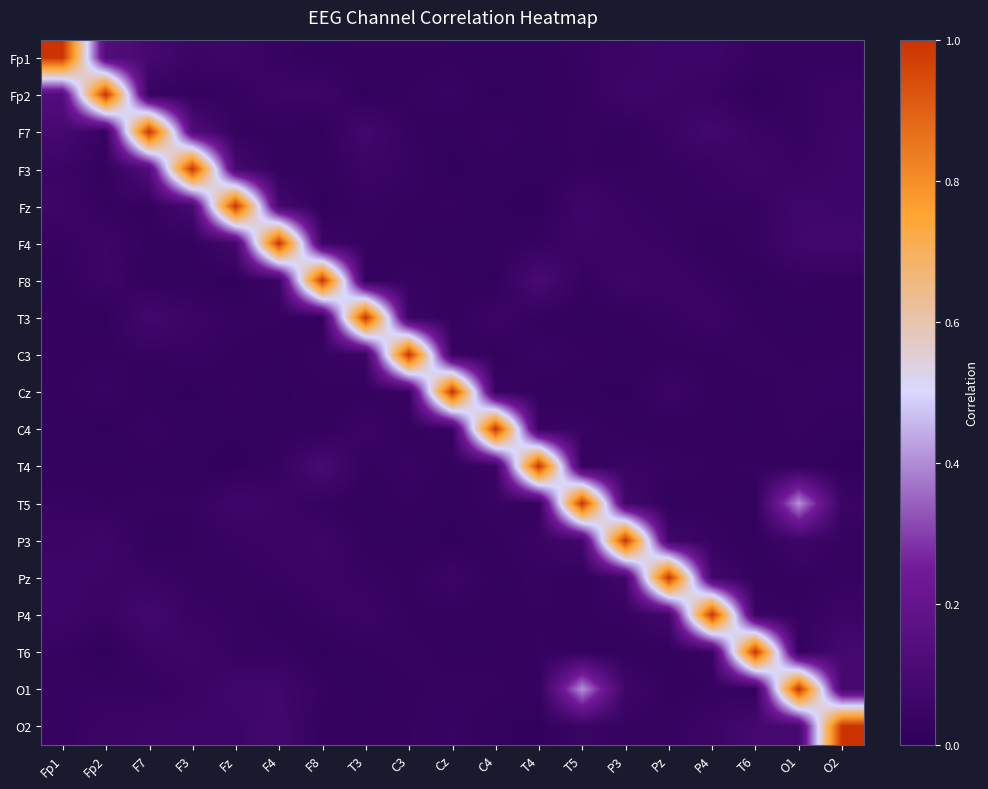

Which has a higher value, Fz or Fp2?

Fp2